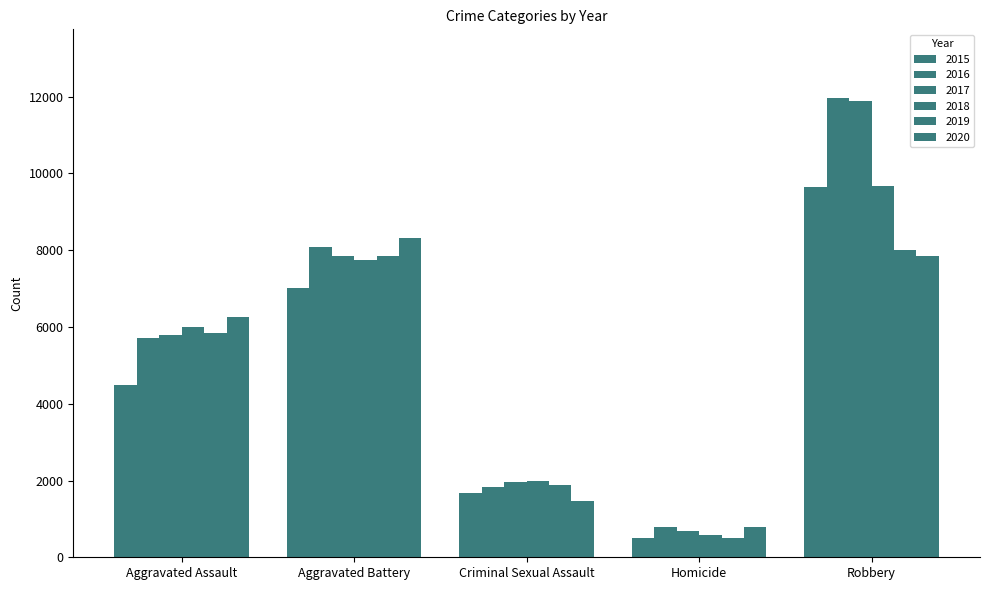

How many values in the 2020 series are below 6263?

2